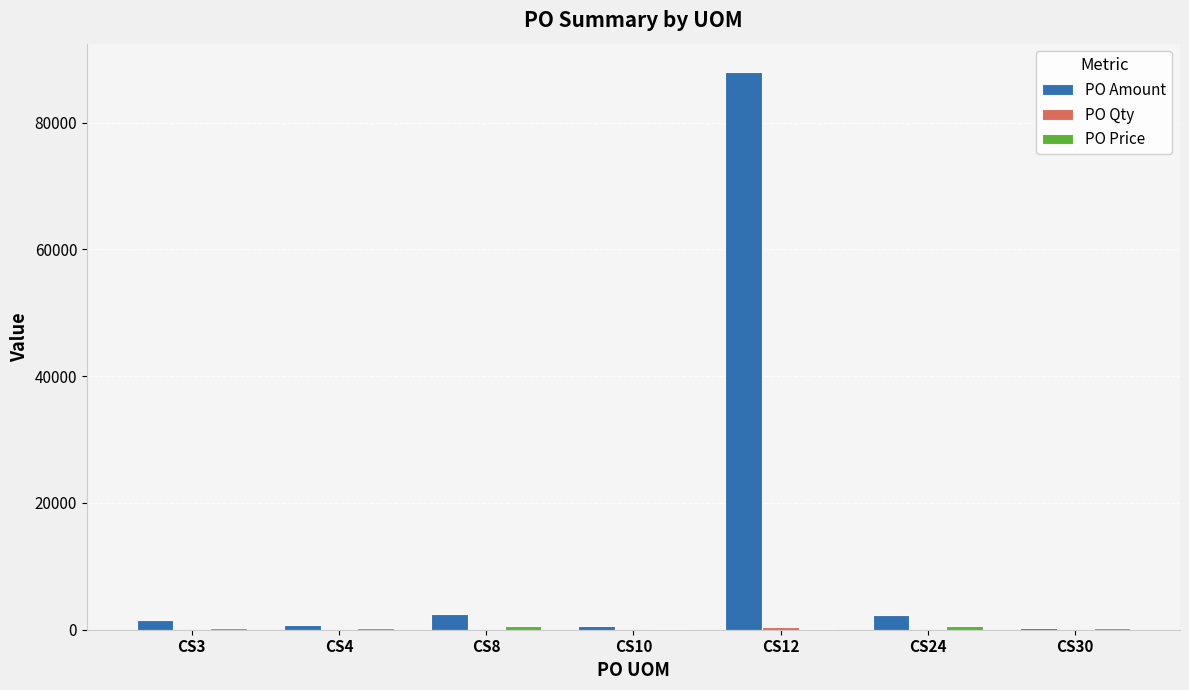

What is the sum of all PO Amount values?

95976.4